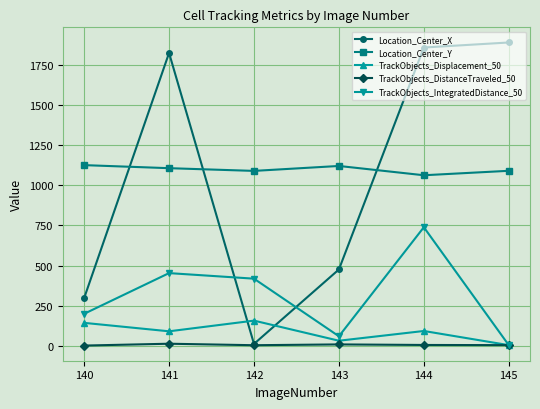

Which series changed the most between 142 and 143?

Location_Center_X